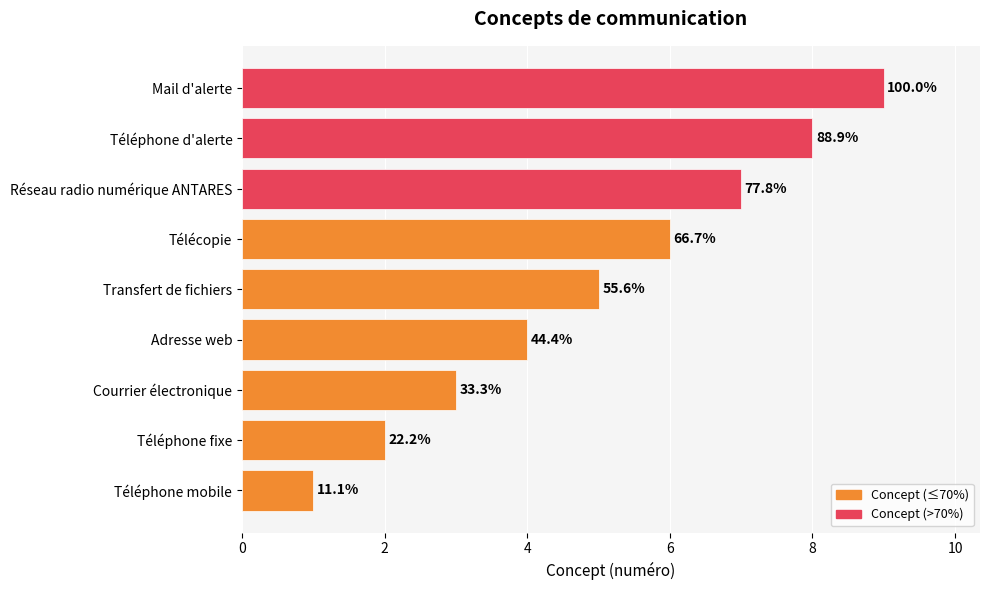

Does the chart contain any negative values?

No